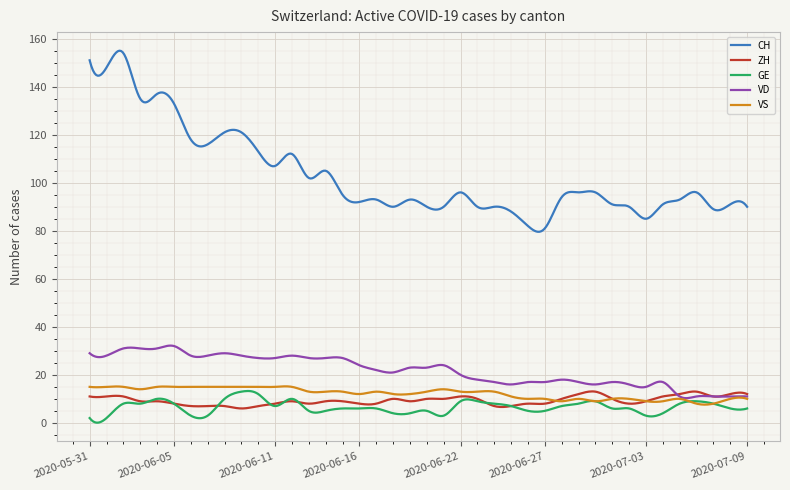

What is the minimum value for VS?

7.6